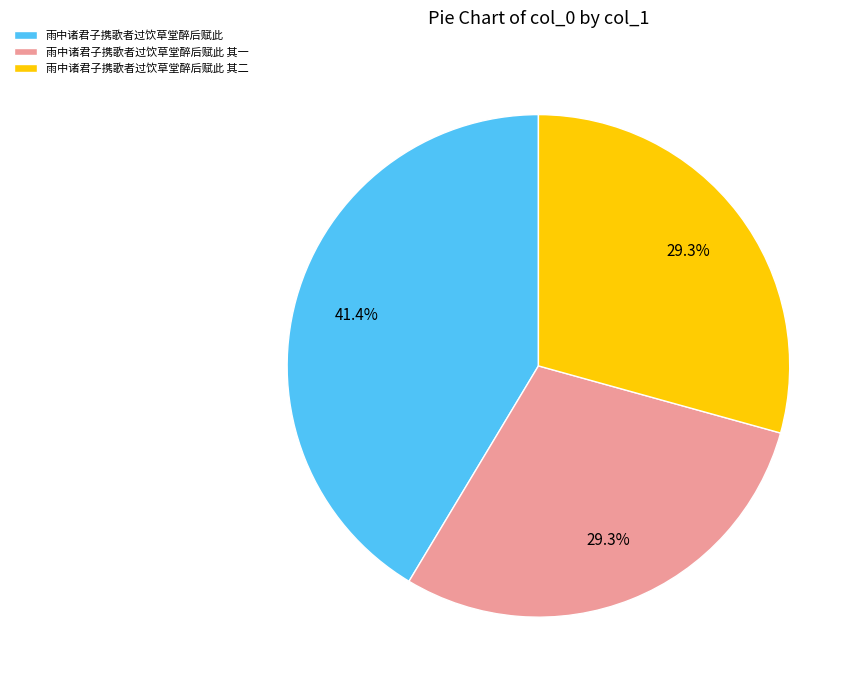

How many segments does this pie chart have?

3